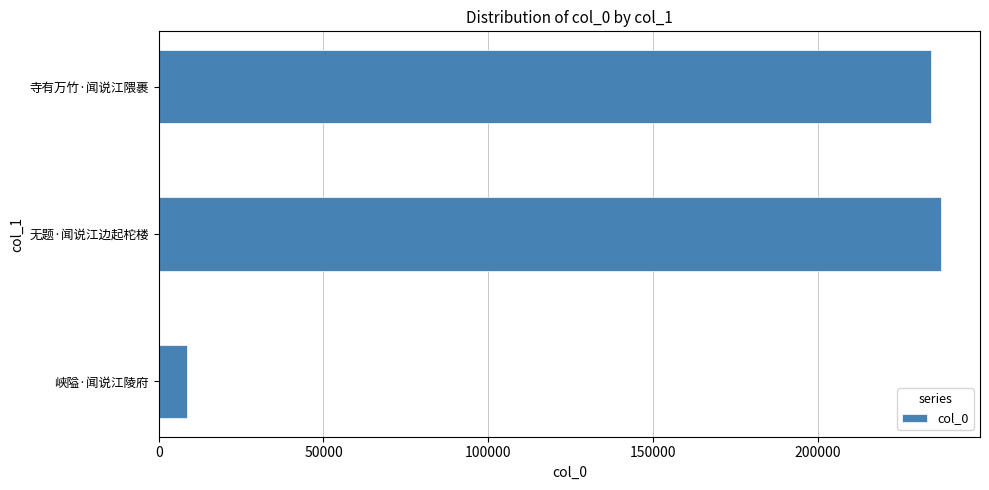

True or false: the data shows 382689 at 寺有万竹·闻说江隈裹.

False